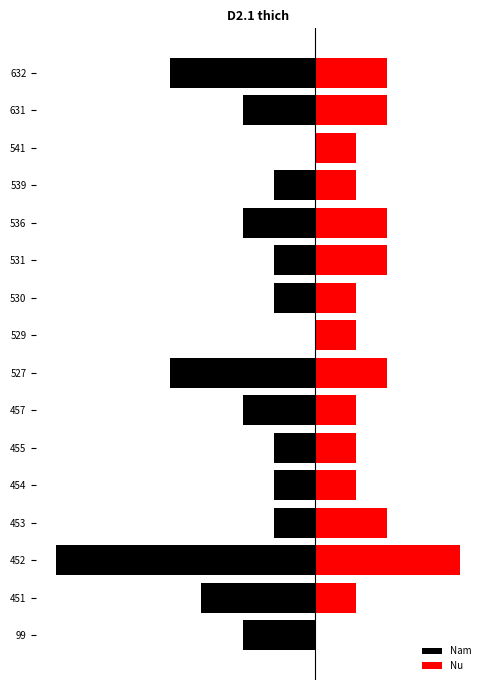

What are all the series names shown in the legend?

Nam, Nu